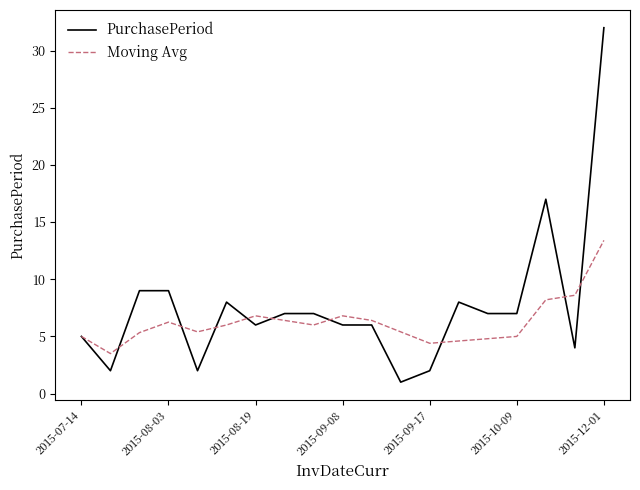

What is the lowest value of the Moving Avg series?

3.5